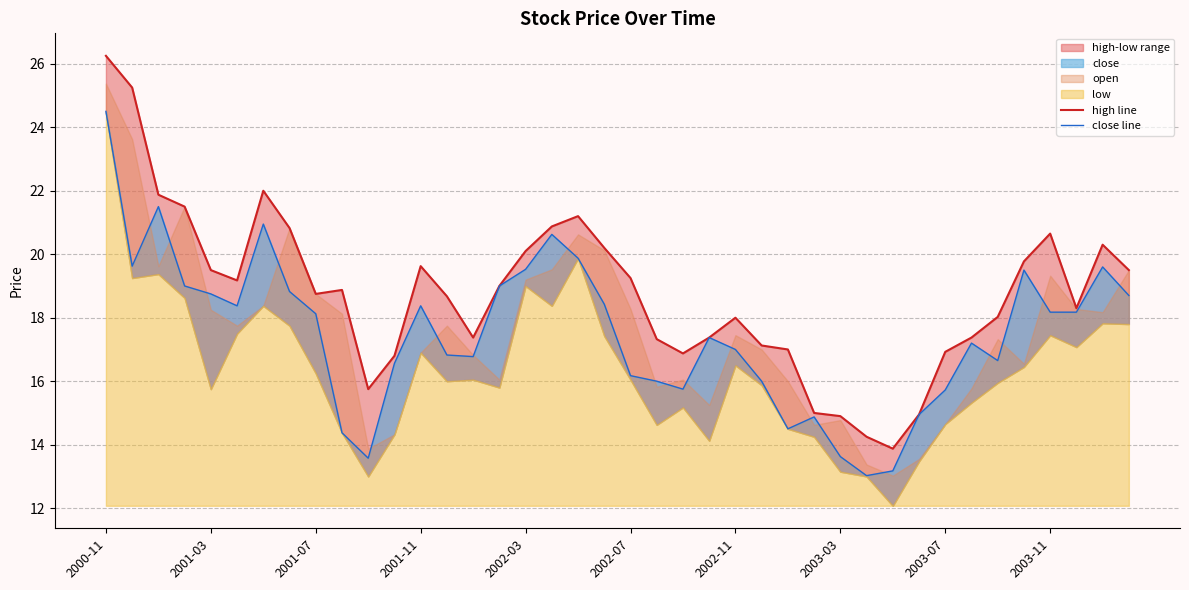

What position from the left is 34?

35